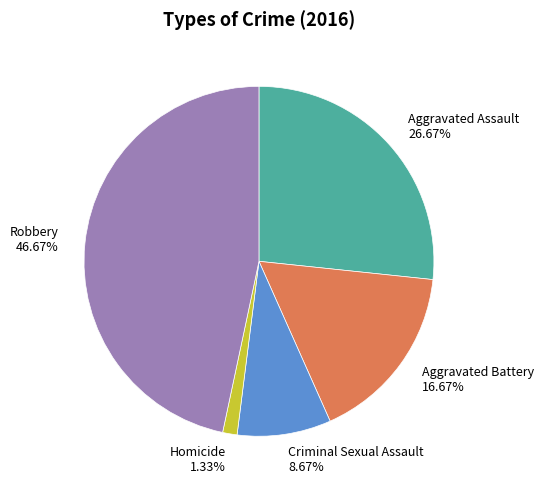

To the nearest percent, what percentage of the pie is Aggravated Battery?

17%